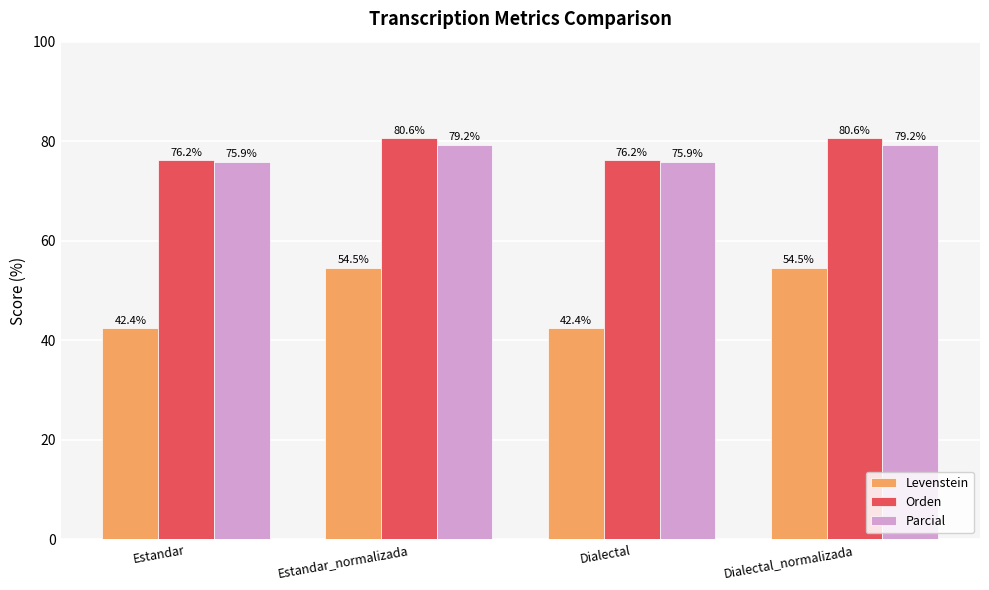

How many data points in Orden are above 80?

2